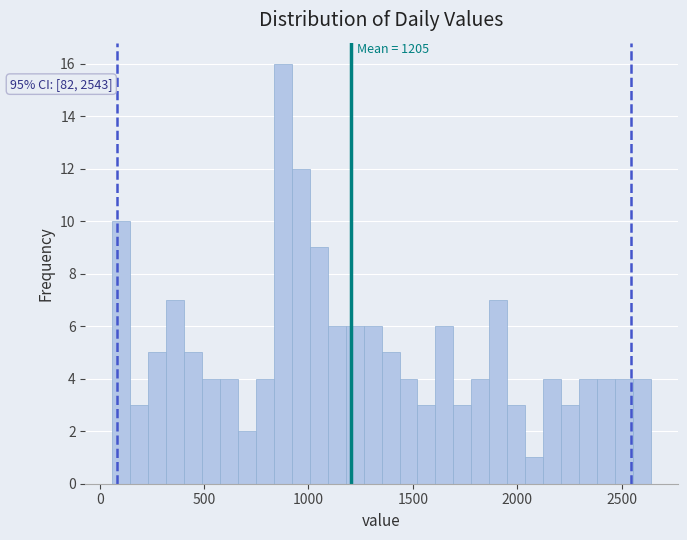

Read against the x-axis, roughly where is the centre of the tallest bar?

900